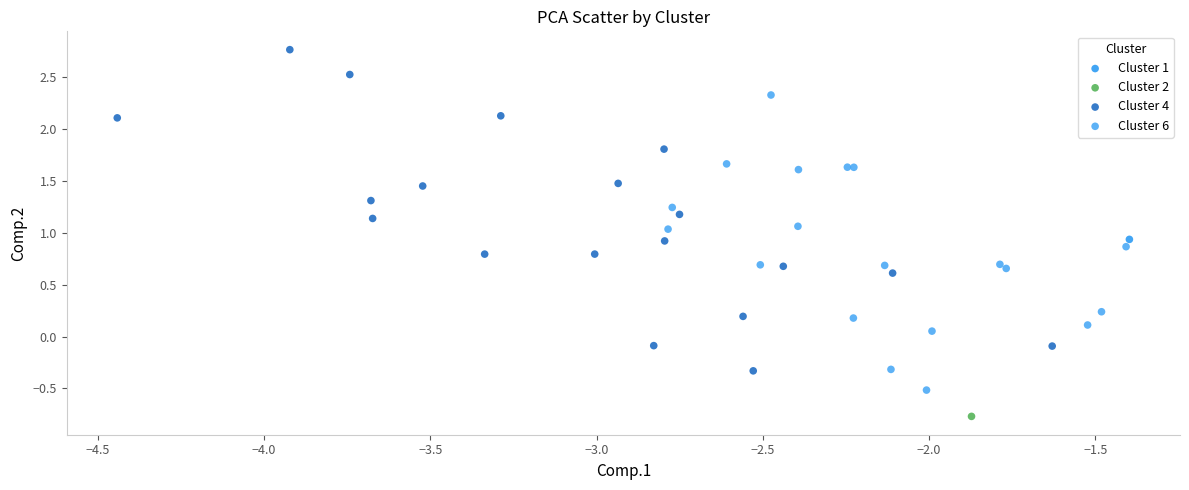

What are all the series names shown in the legend?

Cluster 1, Cluster 2, Cluster 4, Cluster 6